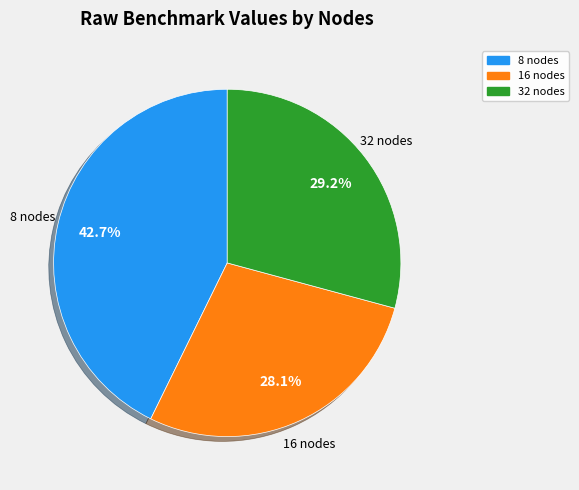

Rank the categories by value from highest to lowest.

8, 32, 16